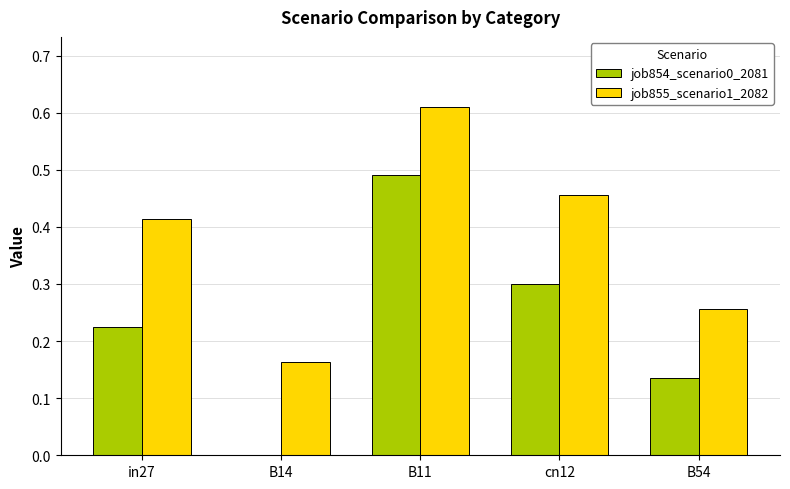

At which category is the sum across all series the highest?

B11